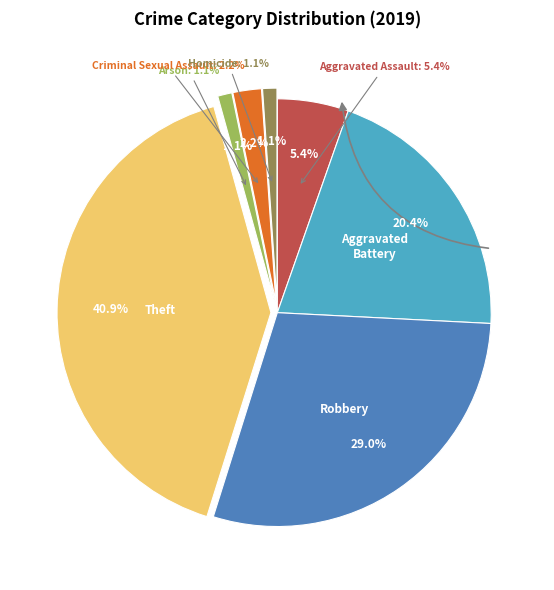

How many slices are in this pie chart?

7